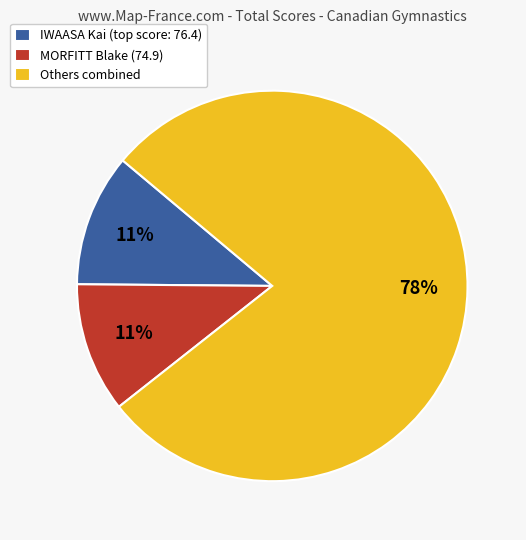

To the nearest percent, what is the average slice percentage?

33%